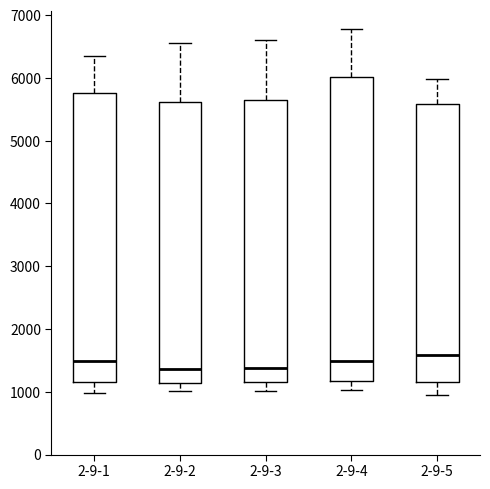

Reading left to right, transcribe this box plot: for each box, give where its median line is, the range the box spans, and where its two whiskers end, as read against the y-axis. The values are not printed on the chart, so give them approximately, as read against the axis.

2-9-1: median 1500, box 1200 to 5800, whiskers 1000 to 6300
2-9-2: median 1400, box 1100 to 5600, whiskers 1000 to 6600
2-9-3: median 1400, box 1100 to 5700, whiskers 1000 to 6600
2-9-4: median 1500, box 1200 to 6000, whiskers 1000 to 6800
2-9-5: median 1600, box 1200 to 5600, whiskers 900 to 6000